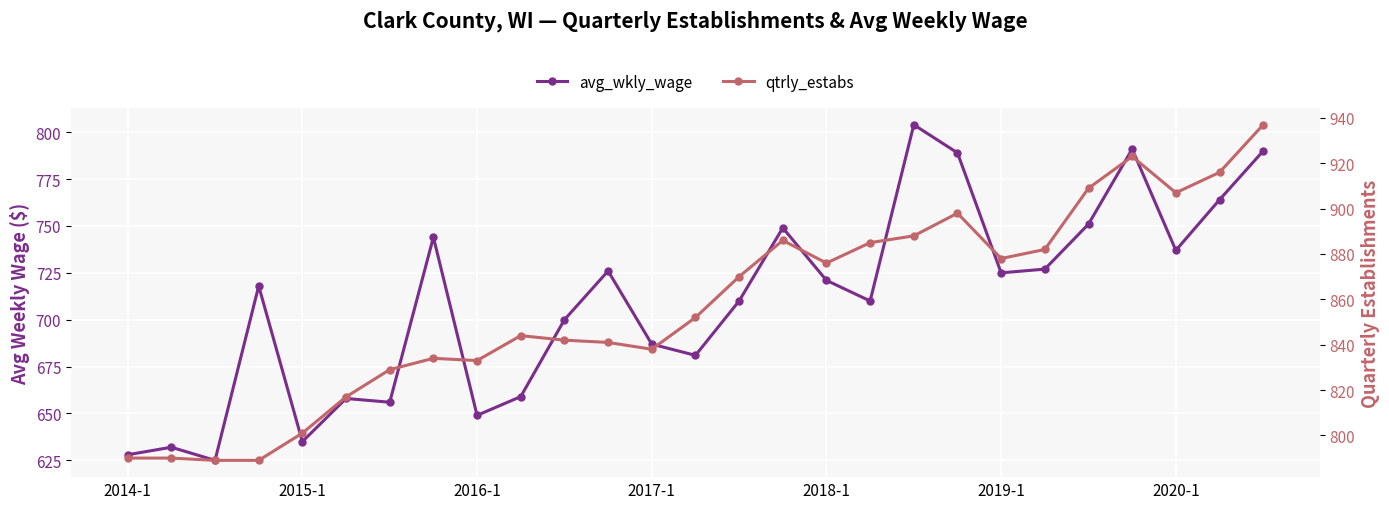

What are all the series names shown in the legend?

avg_wkly_wage, qtrly_estabs